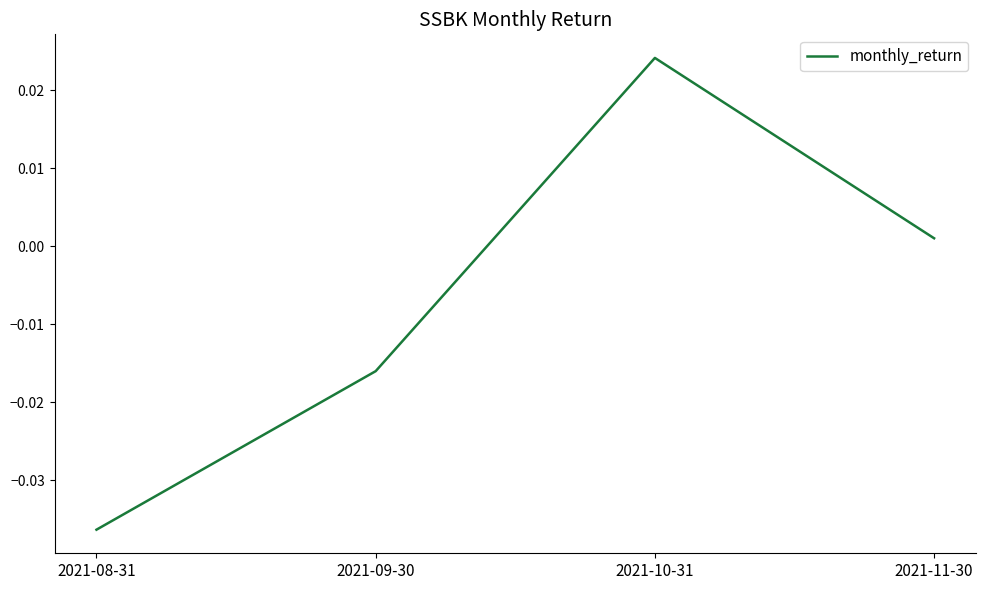

What position from the left is 2021-08-31?

1